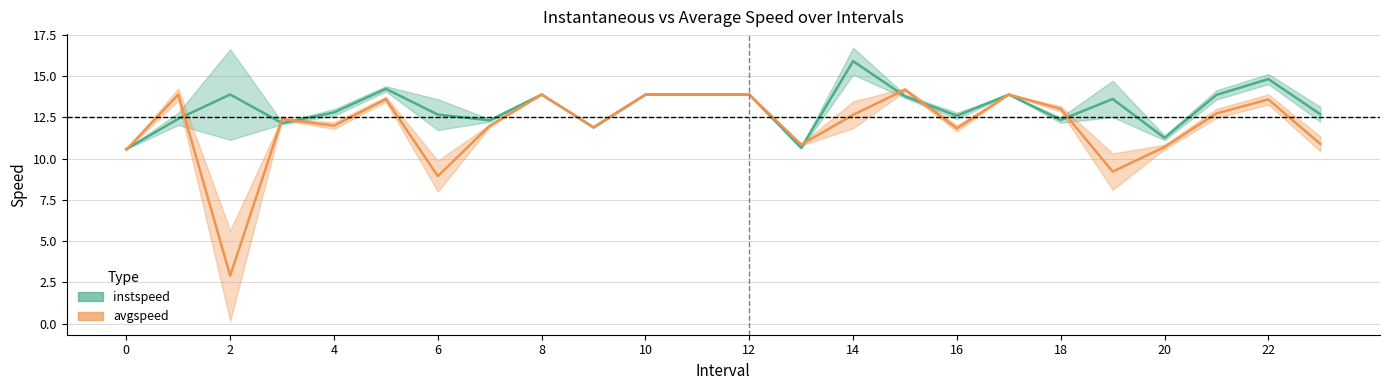

The value of instspeed at 1 is 12.4. True or false?

True